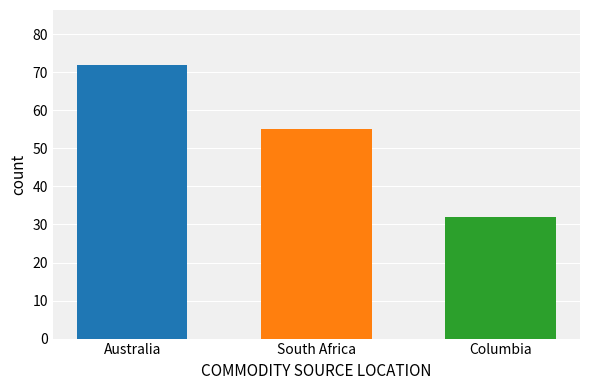

What is the minimum value shown in the chart?

32